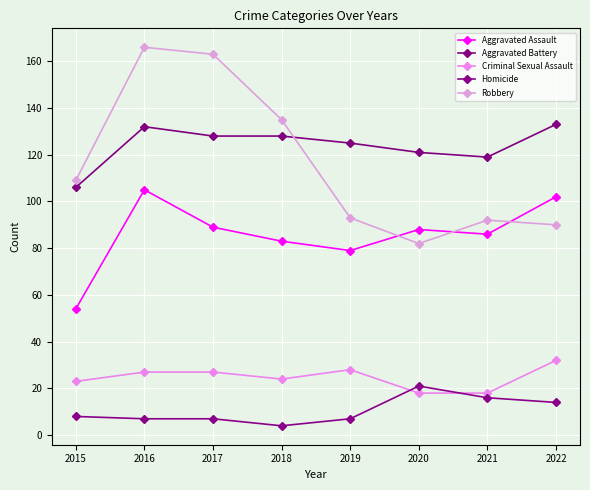

The Criminal Sexual Assault series shows 5 at 2018. True or false?

False